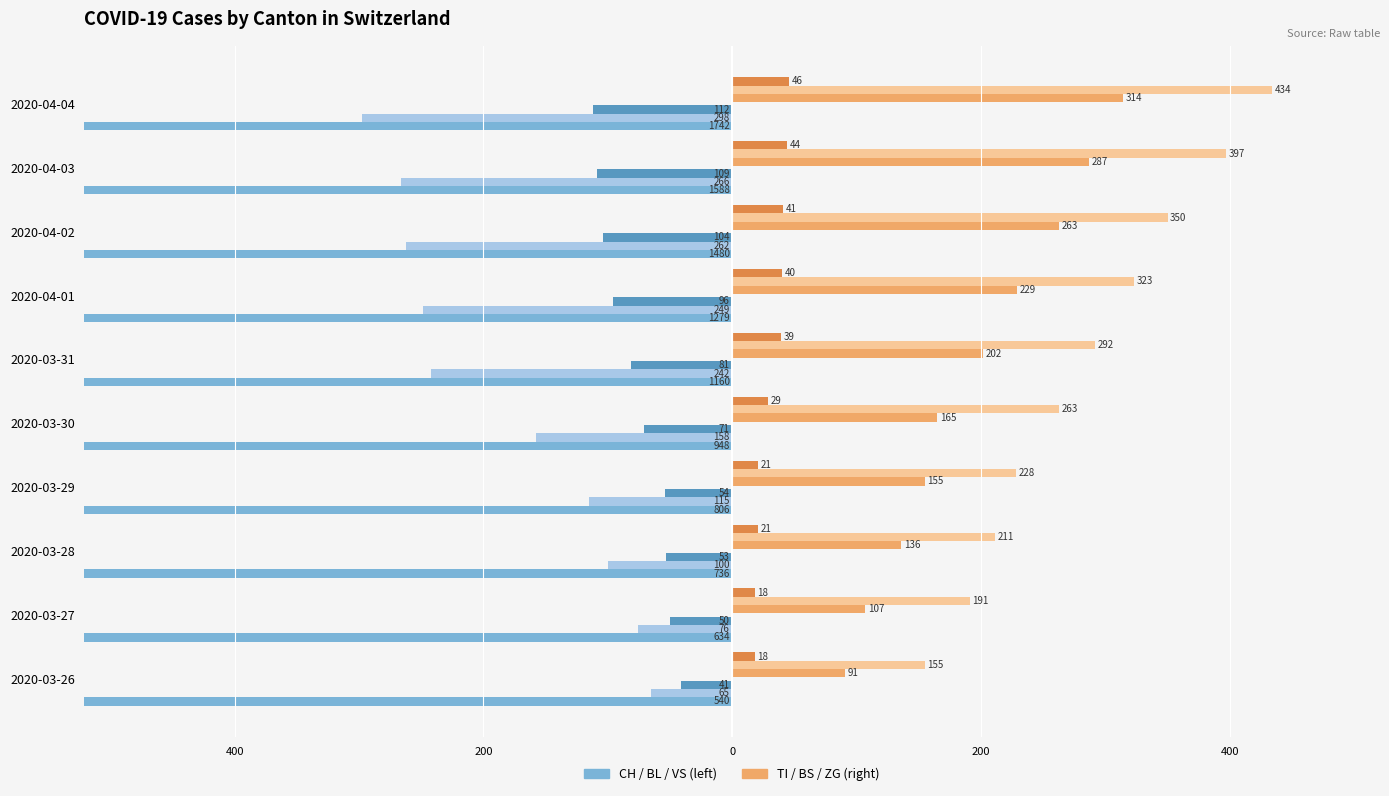

Does the chart contain stacked bars?

No